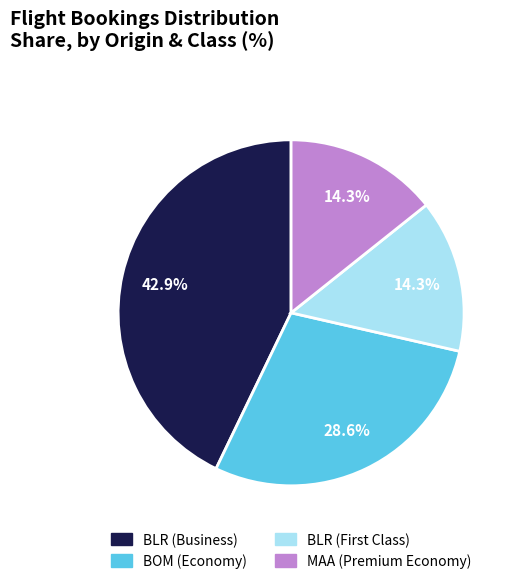

What is the largest slice in the pie chart?

BLR (Business)